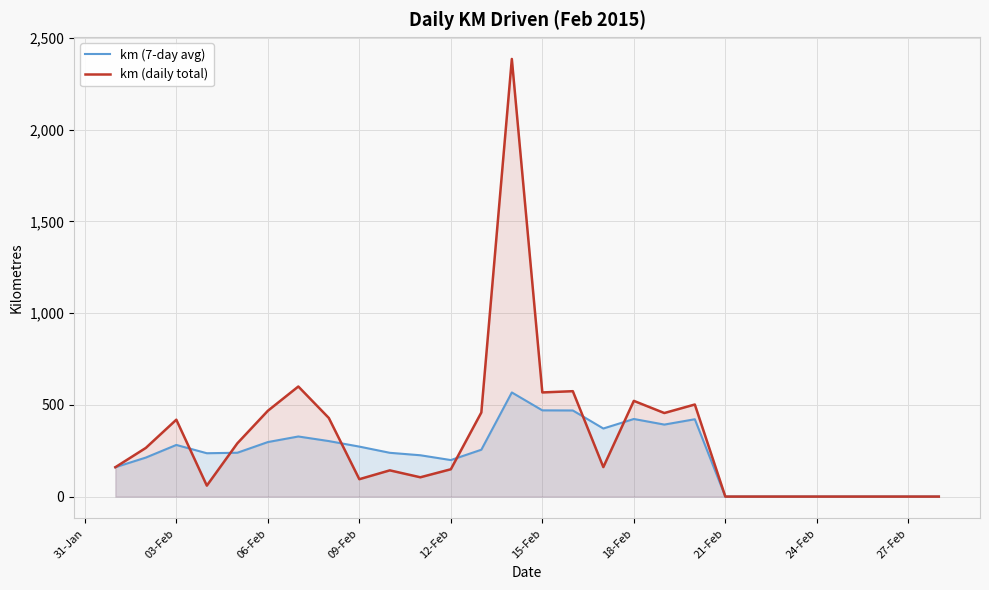

Which series has the largest range (max minus min)?

km (daily total)